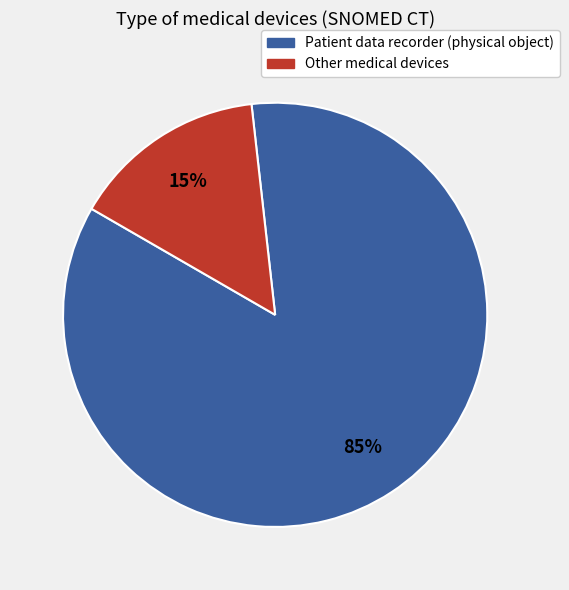

Is there any slice that represents more than half of the pie?

Yes